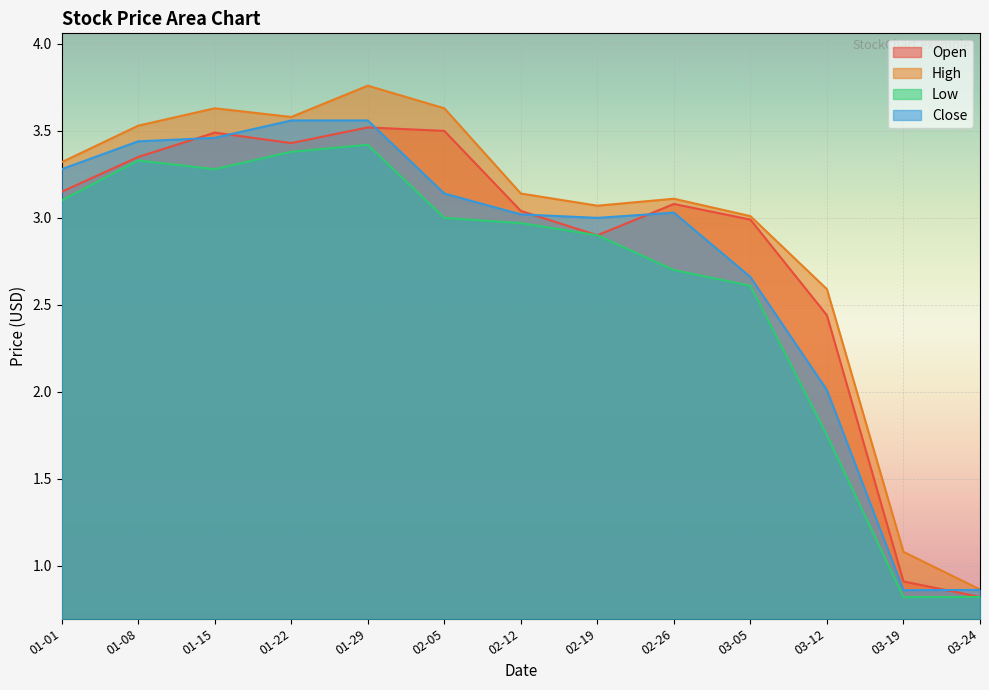

Which category has the highest value in the High series?

01-29